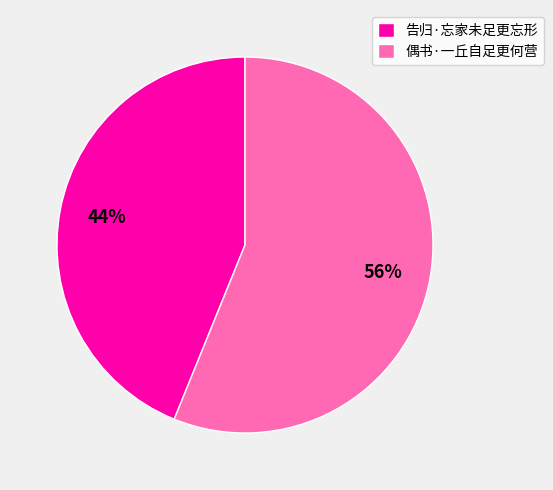

To the nearest percent, what is the difference between the largest and smallest slice percentages?

12%